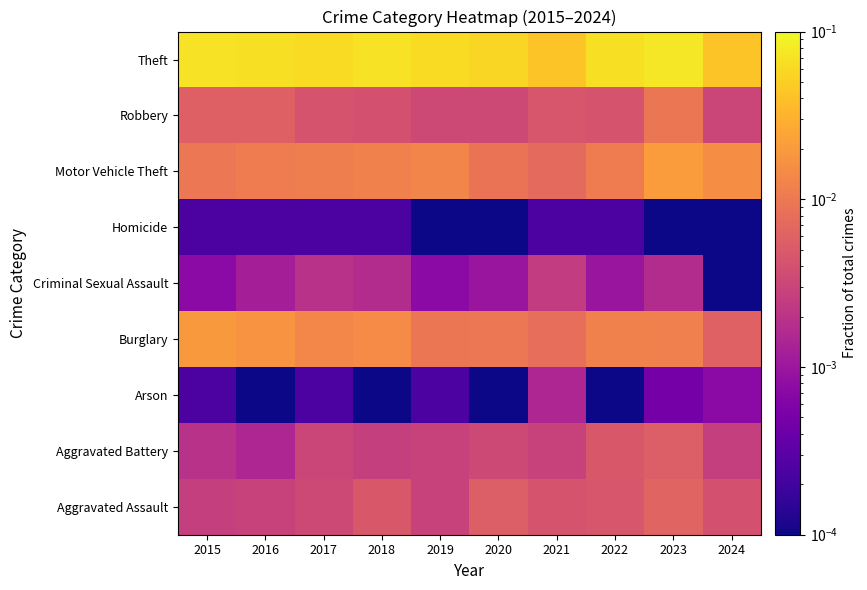

At how many categories does at least one series exceed 0?

10